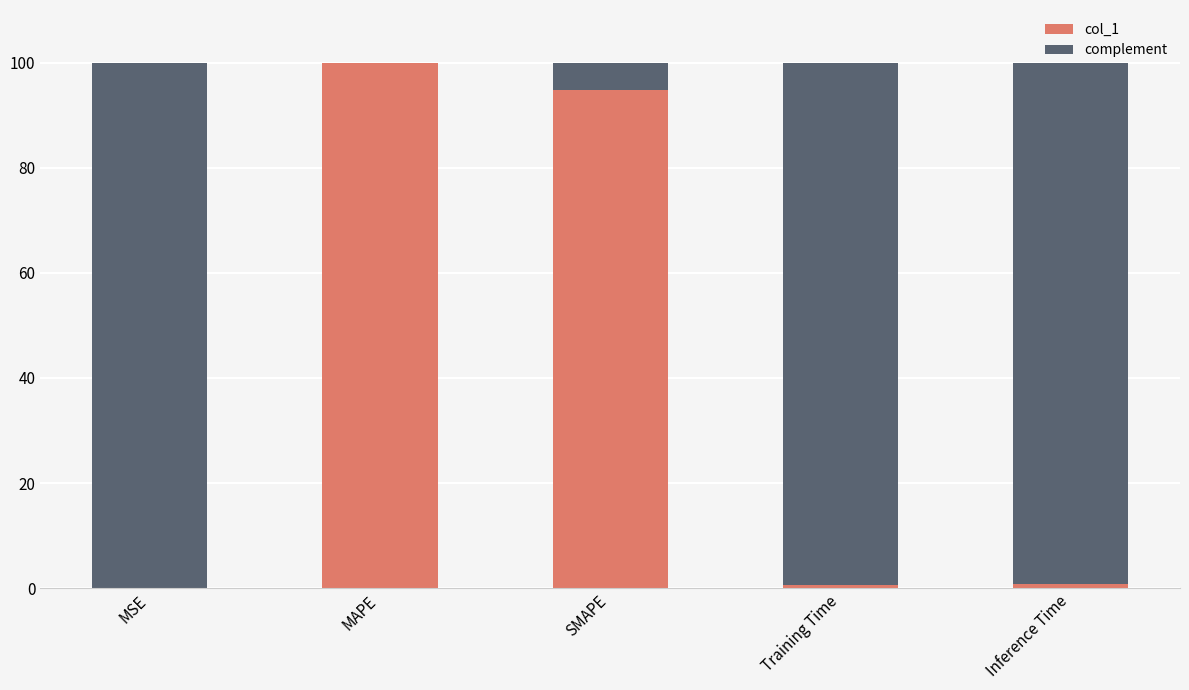

Are the bars horizontal?

No